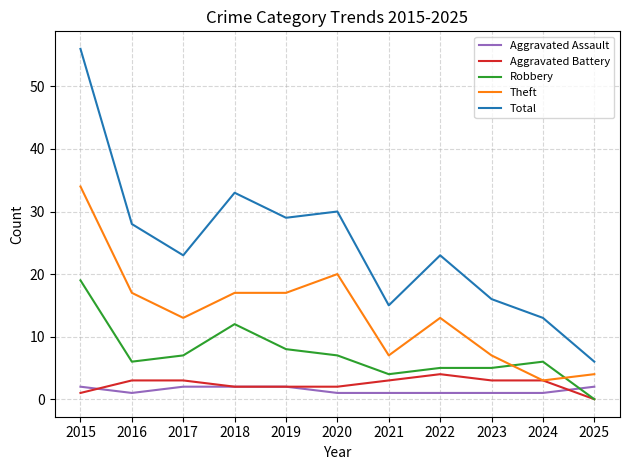

Which series has the widest spread of values?

Total